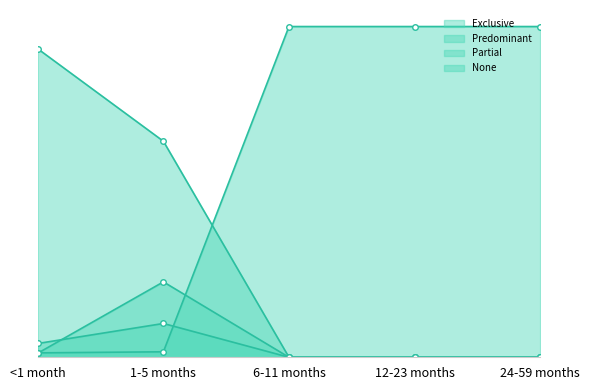

At which category does Partial reach its first local peak?

1-5 months